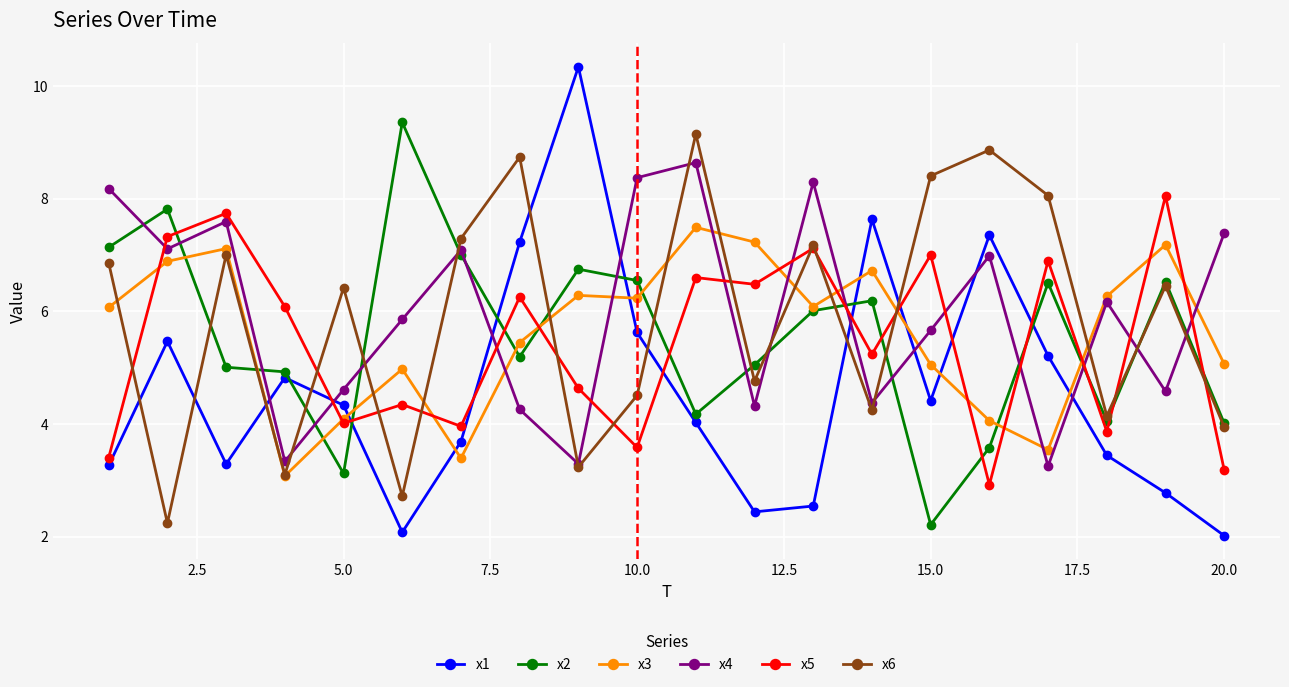

After their last crossing, which series has the higher values: x5 or x2?

x2